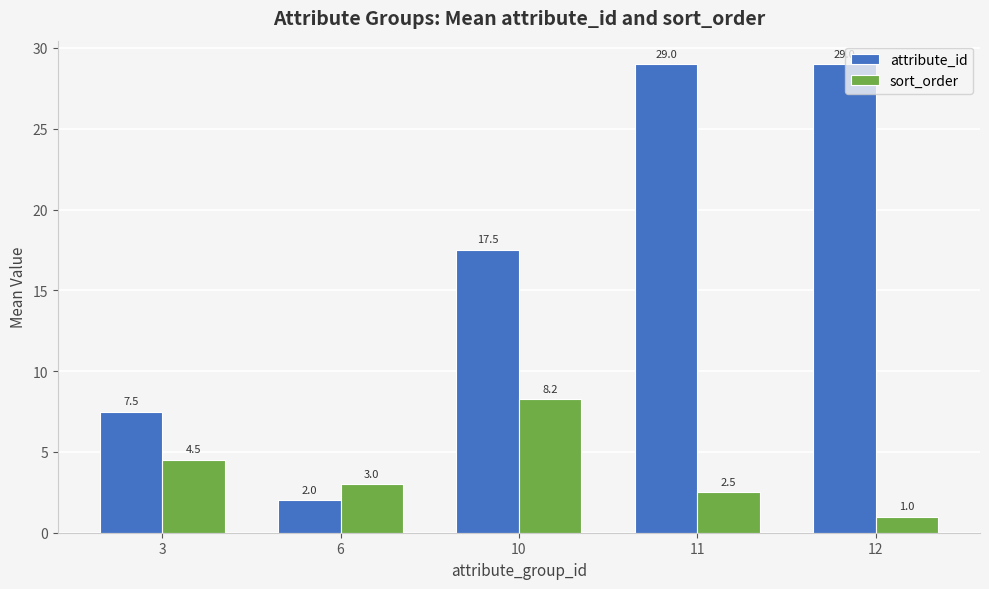

What are all the series names shown in the legend?

attribute_id, sort_order